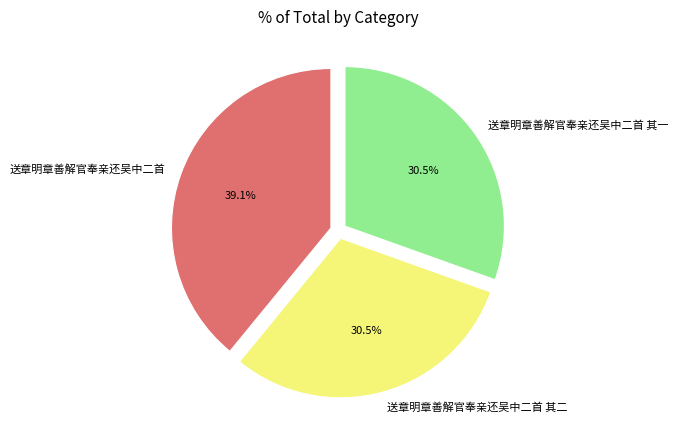

Is it true that 送章明章善解官奉亲还吴中二首 其一 is 39% of the pie?

False